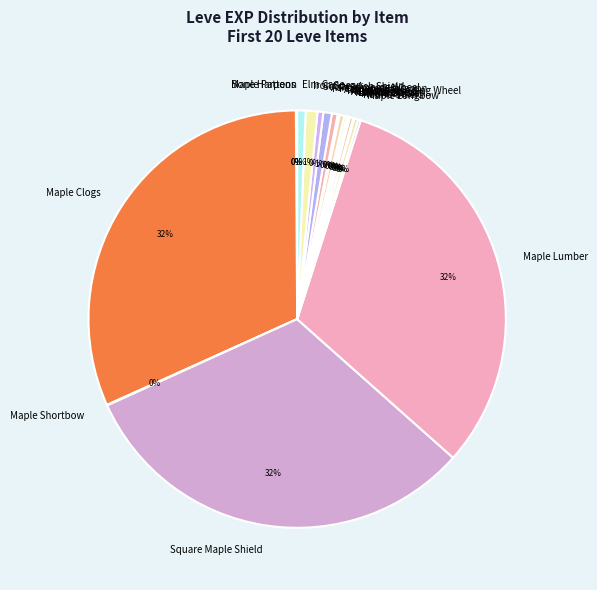

To the nearest percent, what is the average slice percentage?

5%